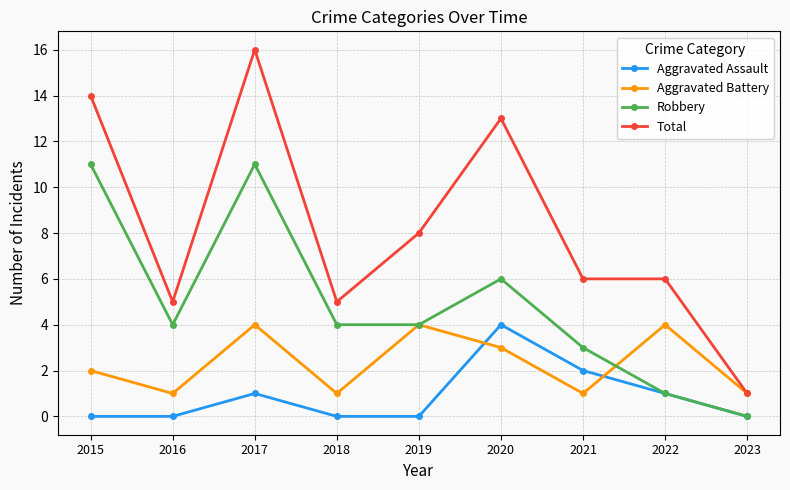

Is the value of Robbery at 2015 greater than the value of Aggravated Battery at 2017?

Yes